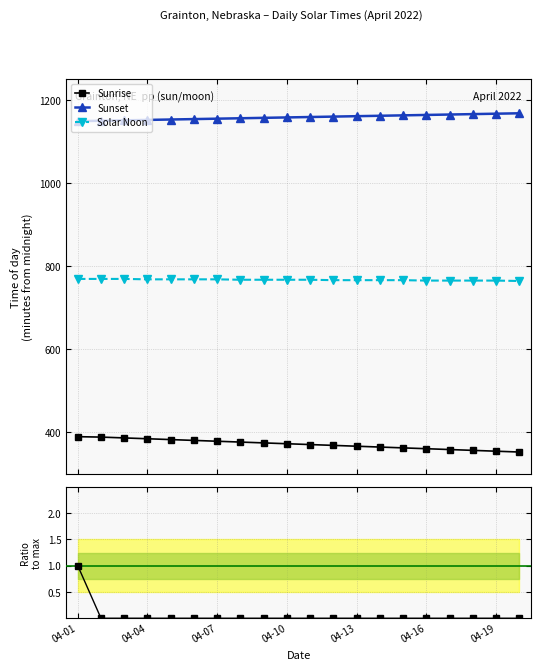

What is the sum of all Sunset values?

23170